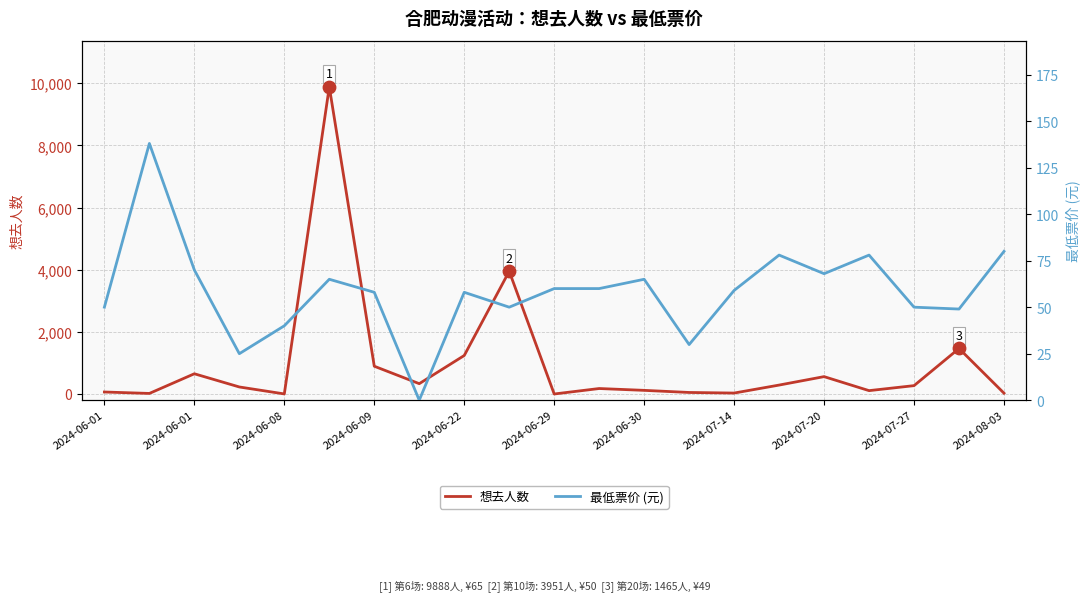

At how many categories does at least one series exceed 1594?

2